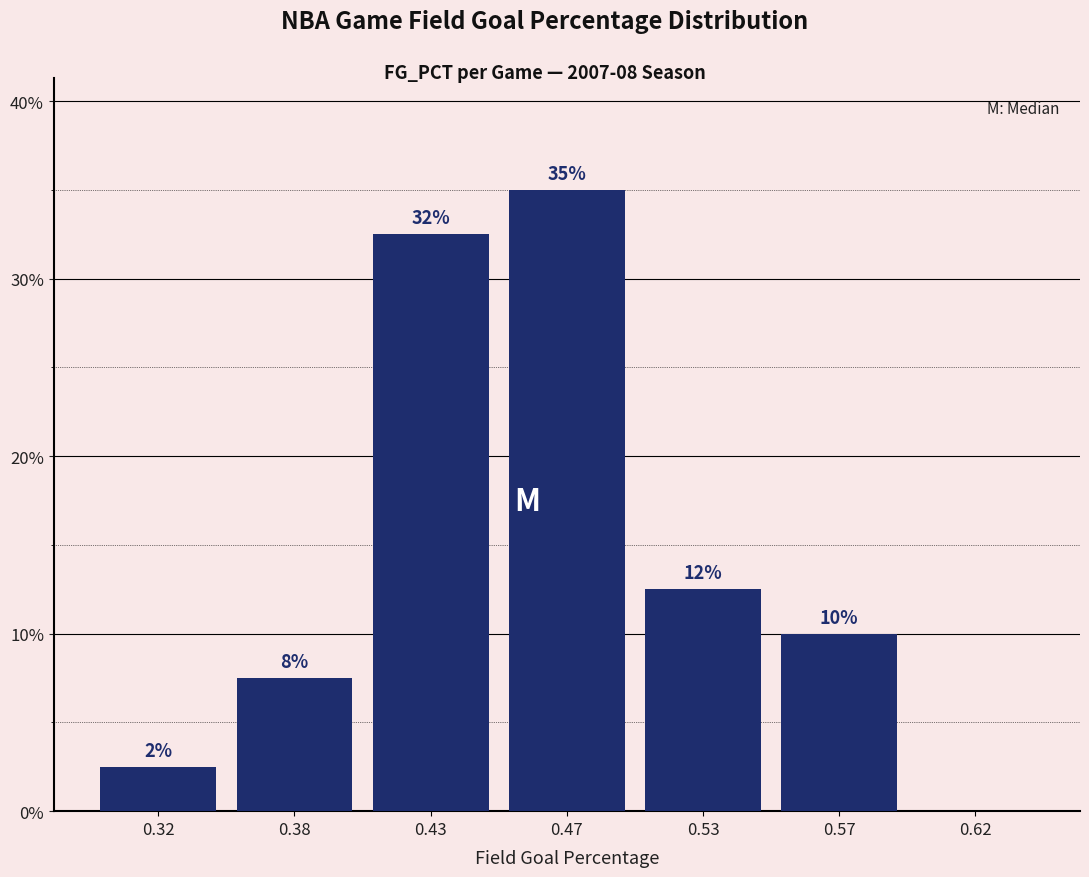

Are the bars horizontal?

No